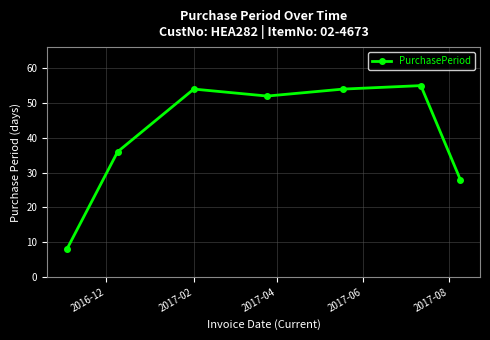

How many data points are less than 52?

3